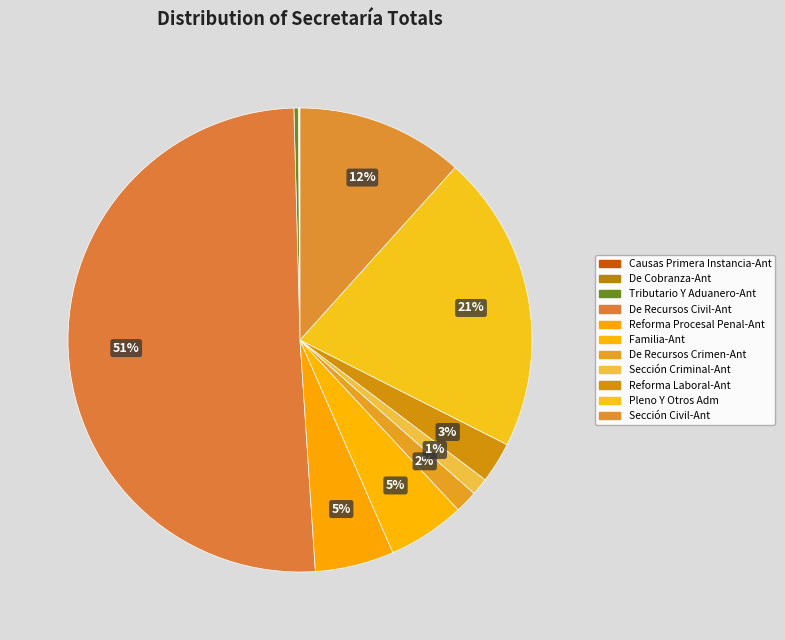

What is the change in value from De Cobranza-Ant to Tributario Y Aduanero-Ant?

+4